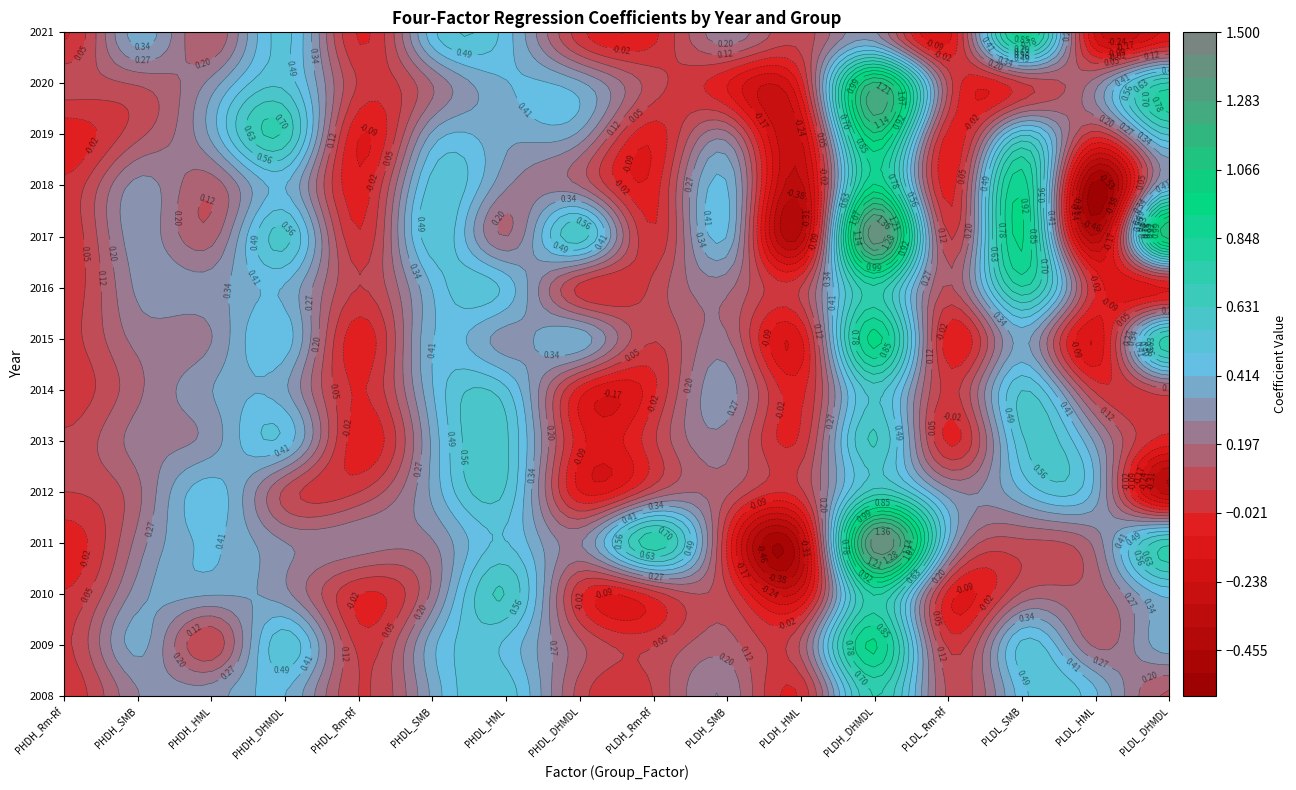

How many values in the PHDH_Rm-Rf series are below 0?

4